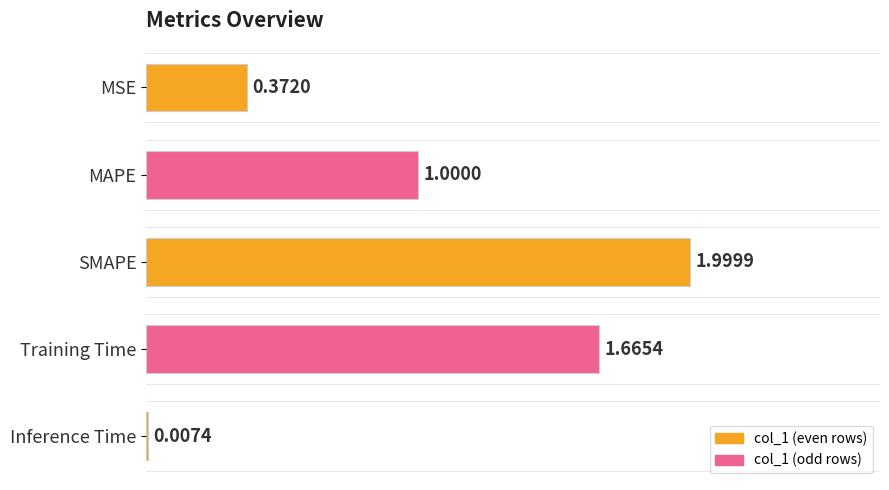

What is the sum of the values at MSE and Training Time?

2.0